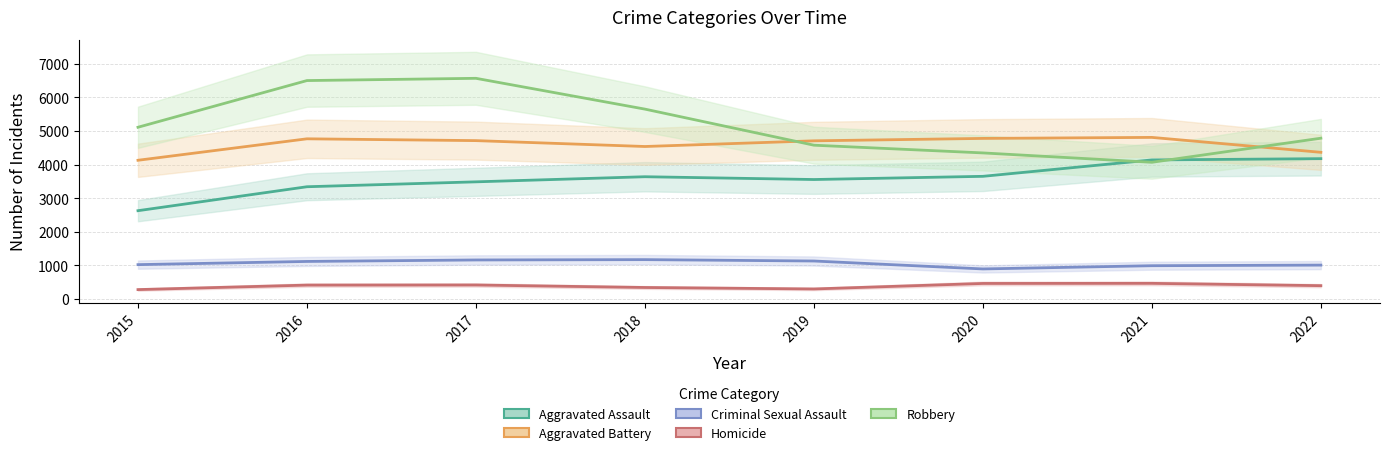

What is the average value of the Criminal Sexual Assault series?

1063